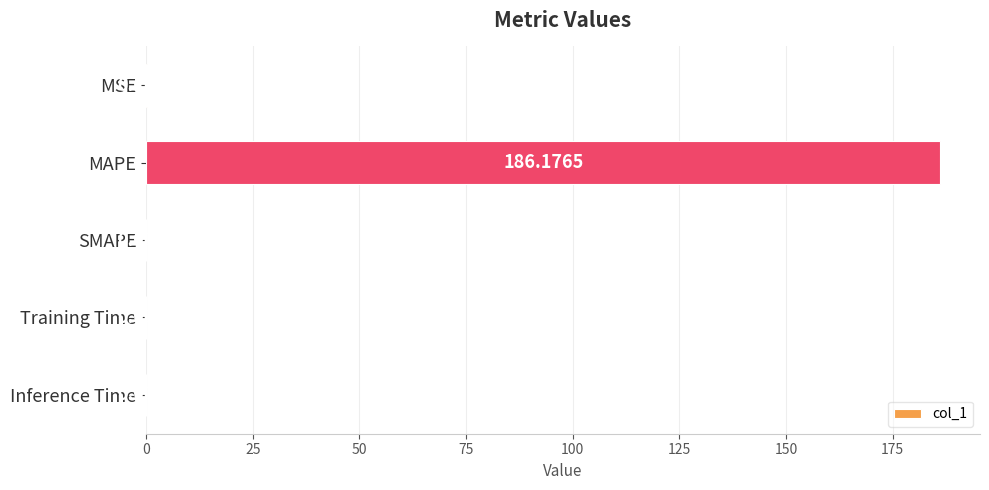

At which category does the chart reach its peak across all series?

MAPE